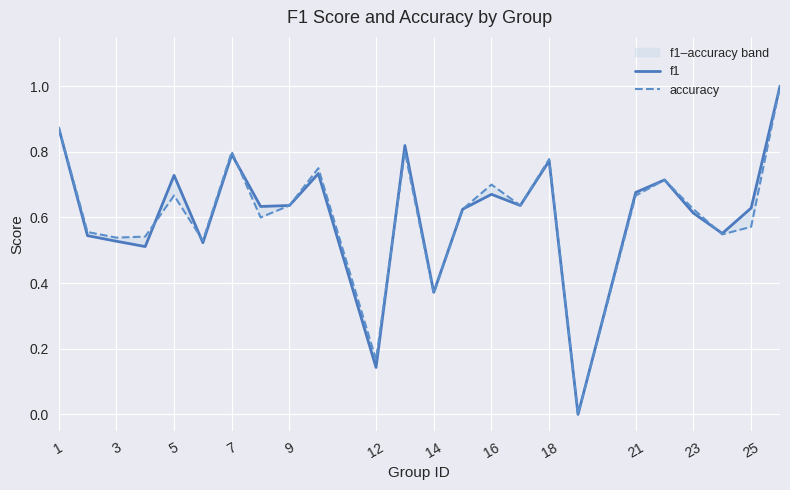

How many values in the accuracy series exceed 0?

23